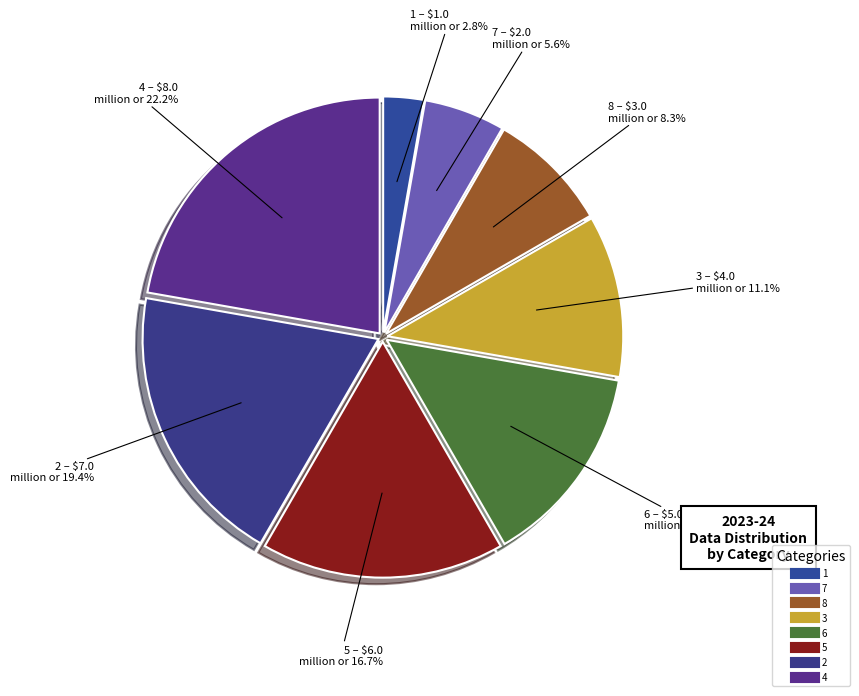

Count the number of slices in the pie.

8